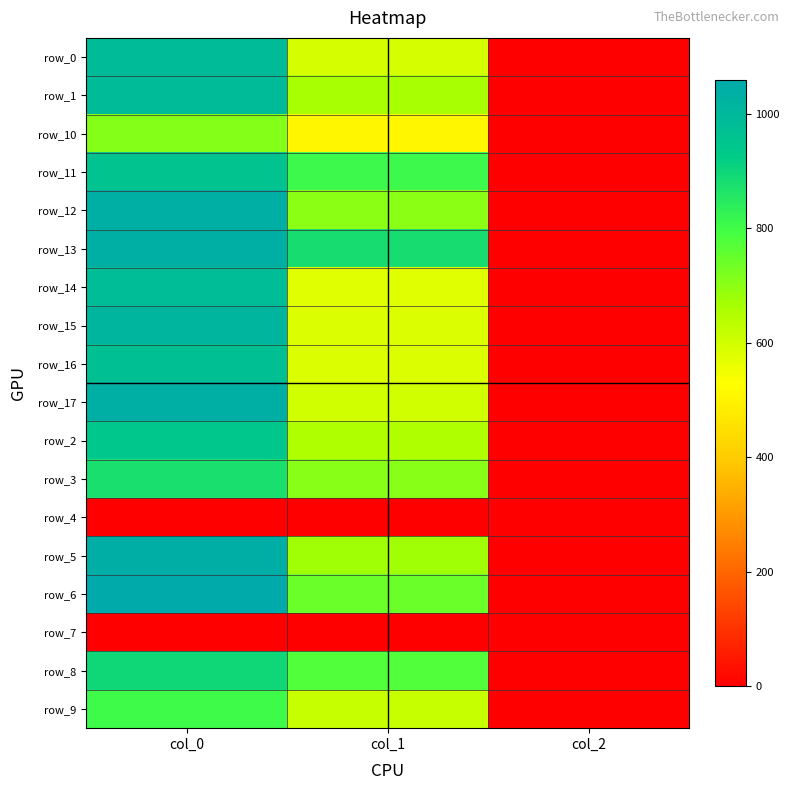

What is the difference between the highest and lowest values at col_0?

1060.0